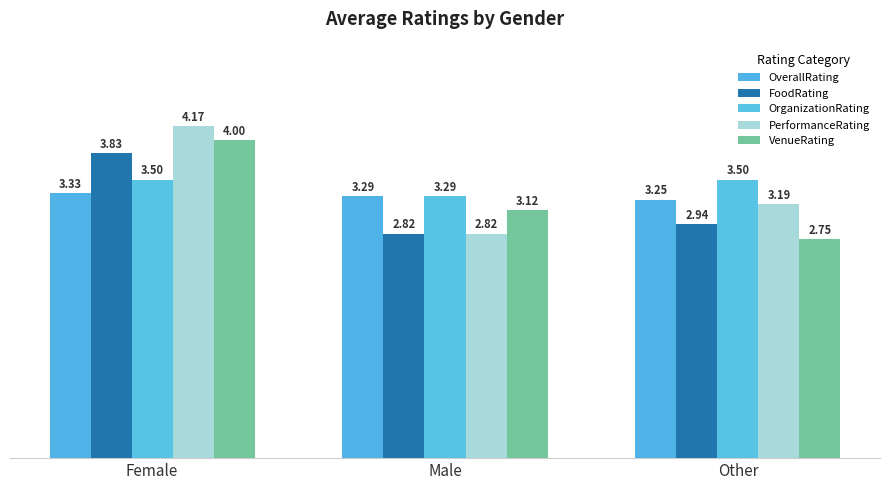

Is it true that FoodRating equals 2.4 at Female?

False